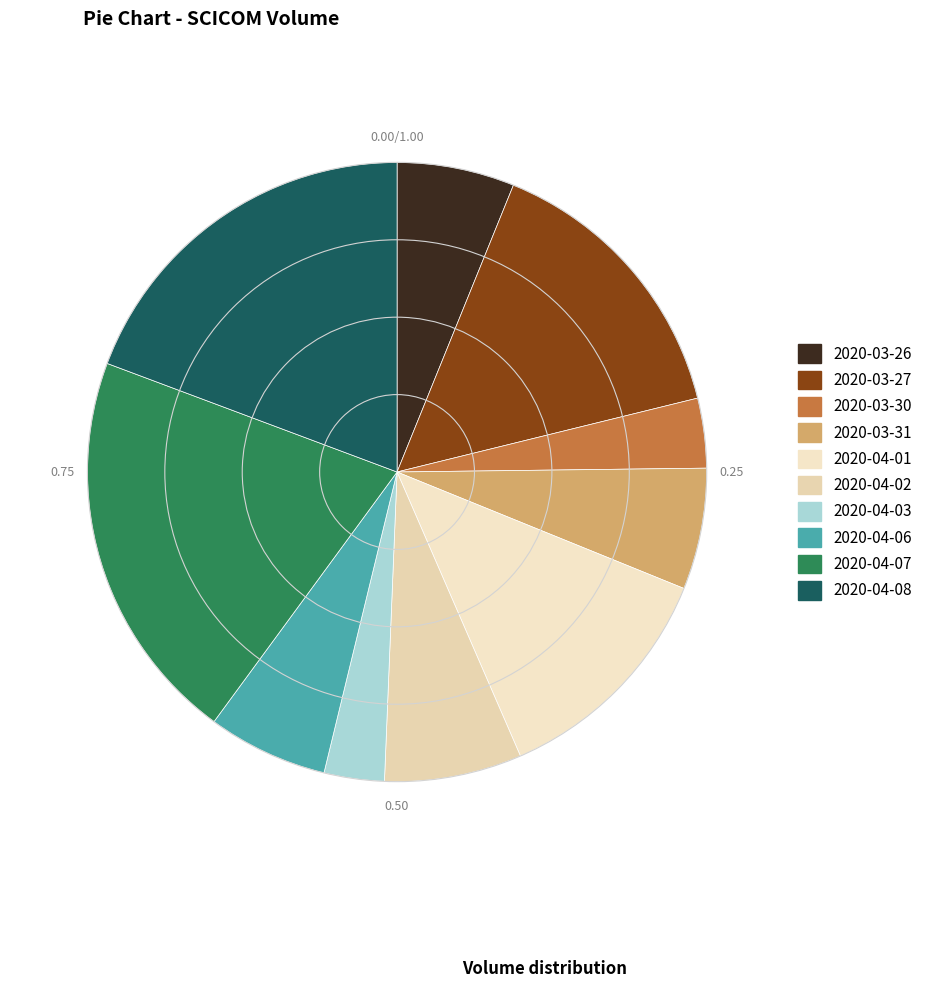

The 2020-03-26 slice represents 17% of the pie. True or false?

False